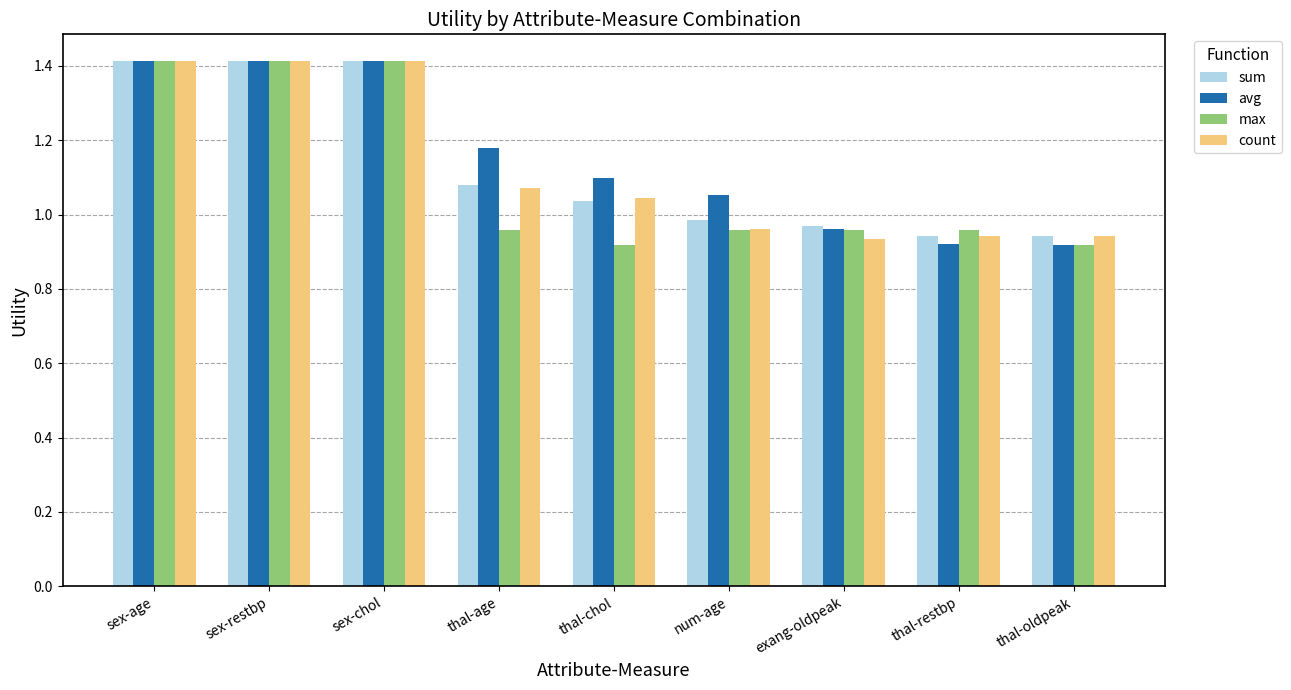

What is the total value across all series at exang-oldpeak?

3.8